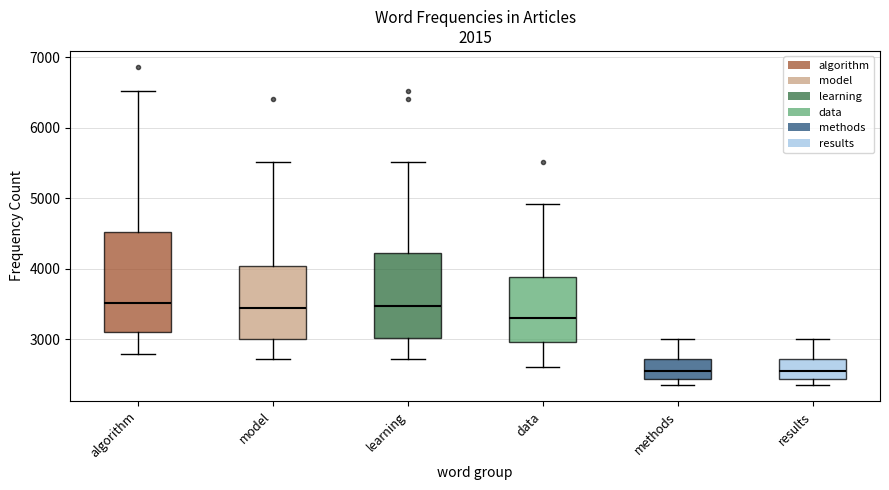

Which box is the tallest, from its lower edge to its upper edge?

algorithm